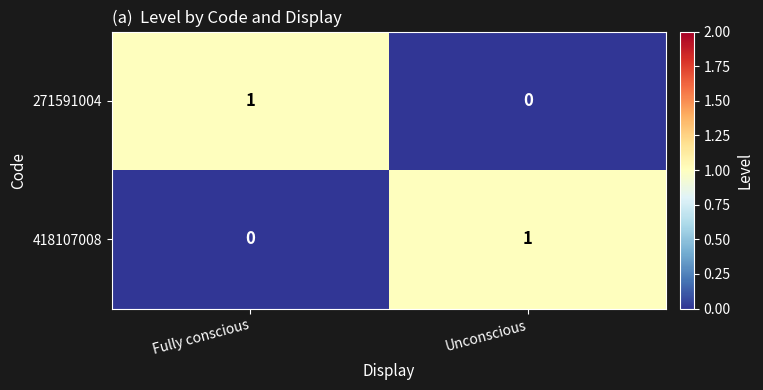

At how many categories does at least one series exceed 0?

2